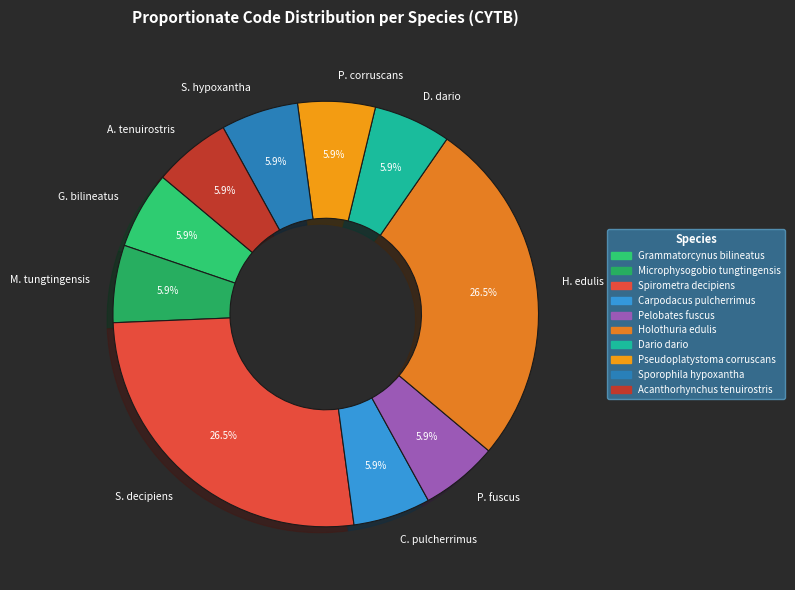

Combined, do C. pulcherrimus and D. dario account for over 50%?

No